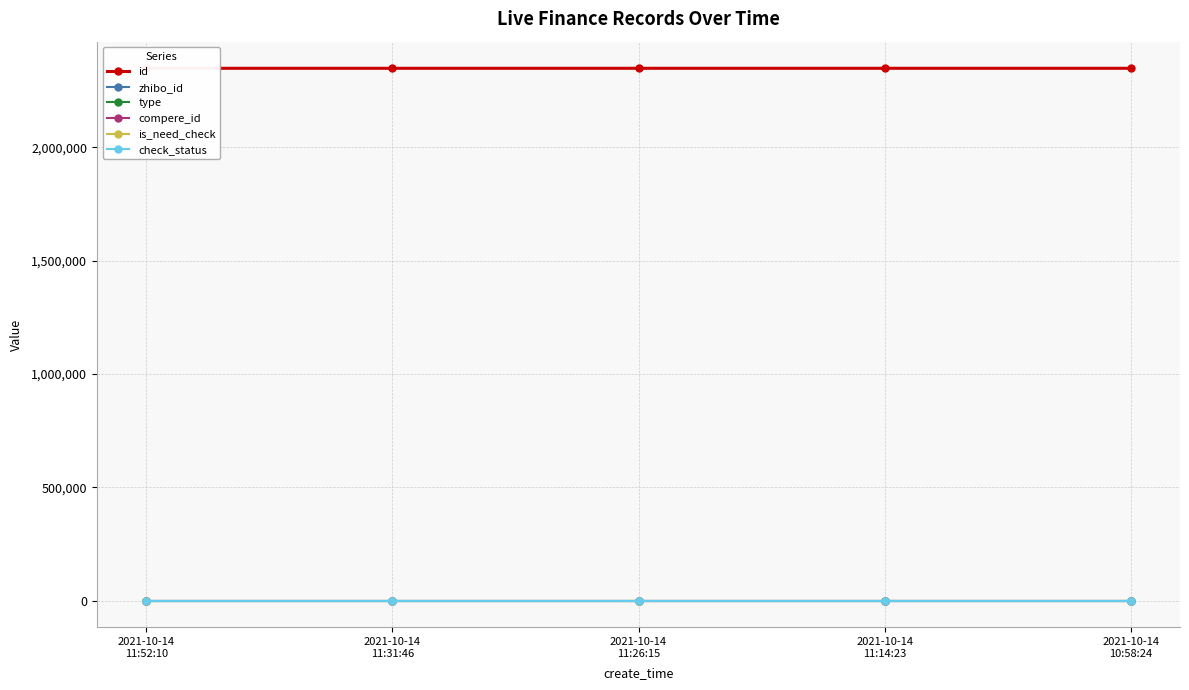

Count the number of data series in this chart.

6